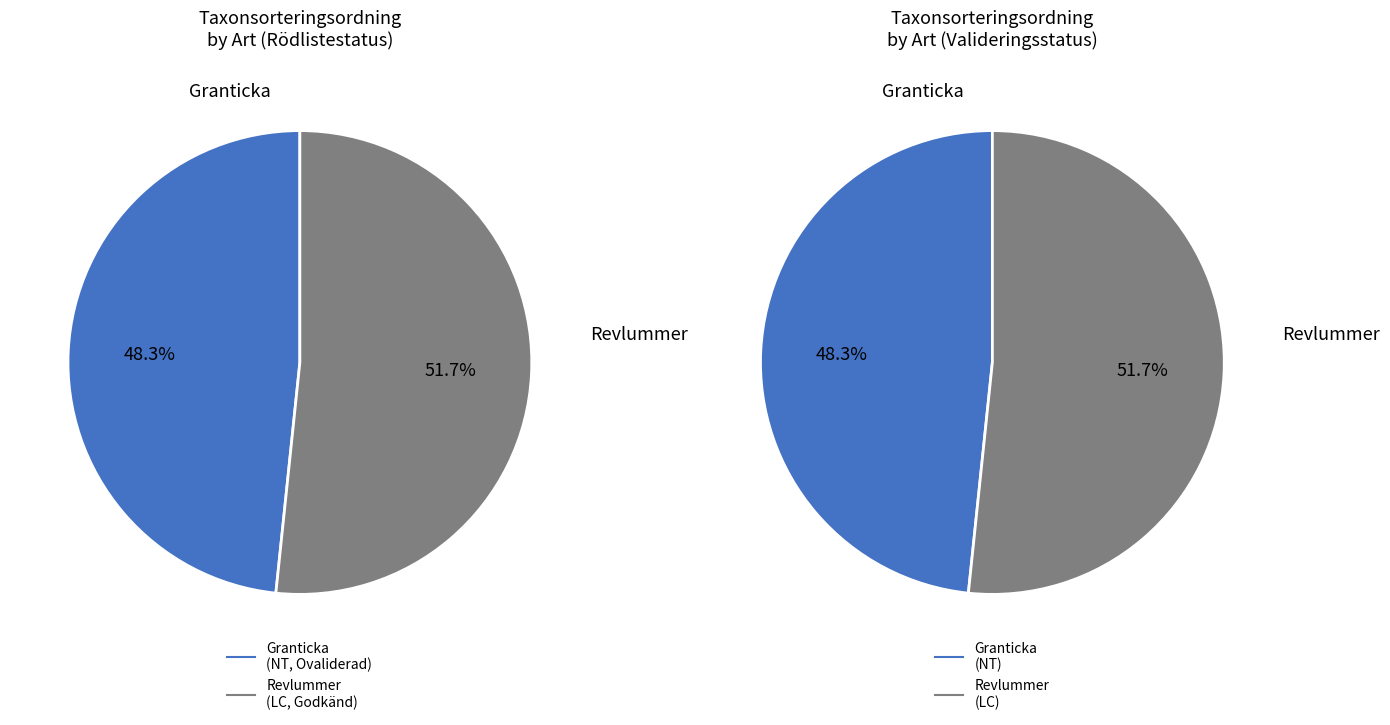

Is it true that 1 is 46% of the pie?

False